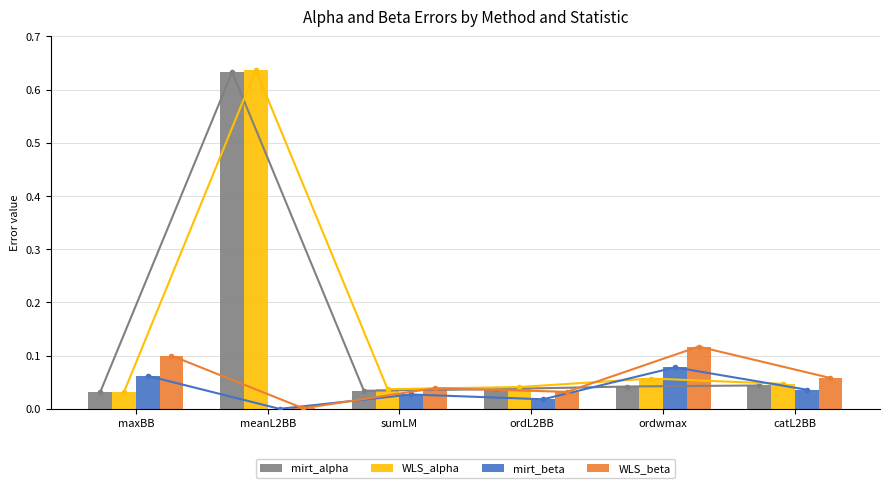

Which has a higher value, sumLM or maxBB?

sumLM